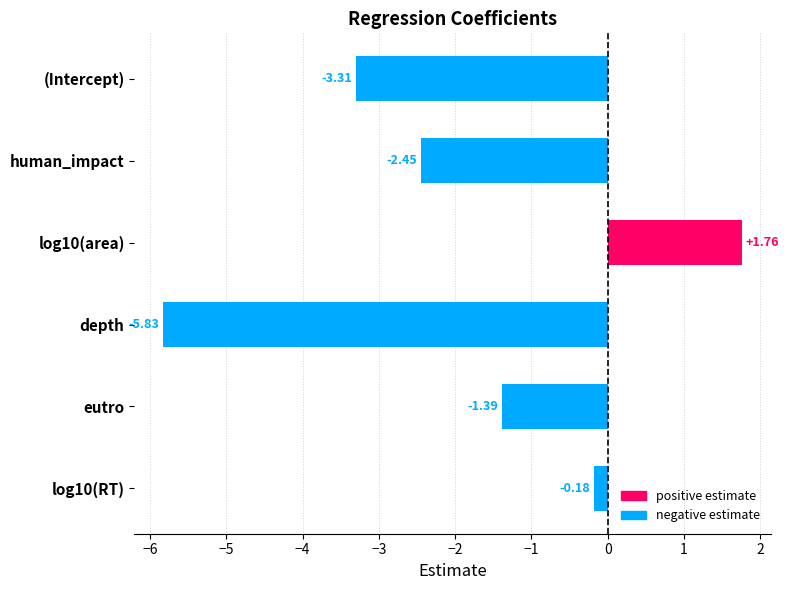

What is the average value?

-1.9